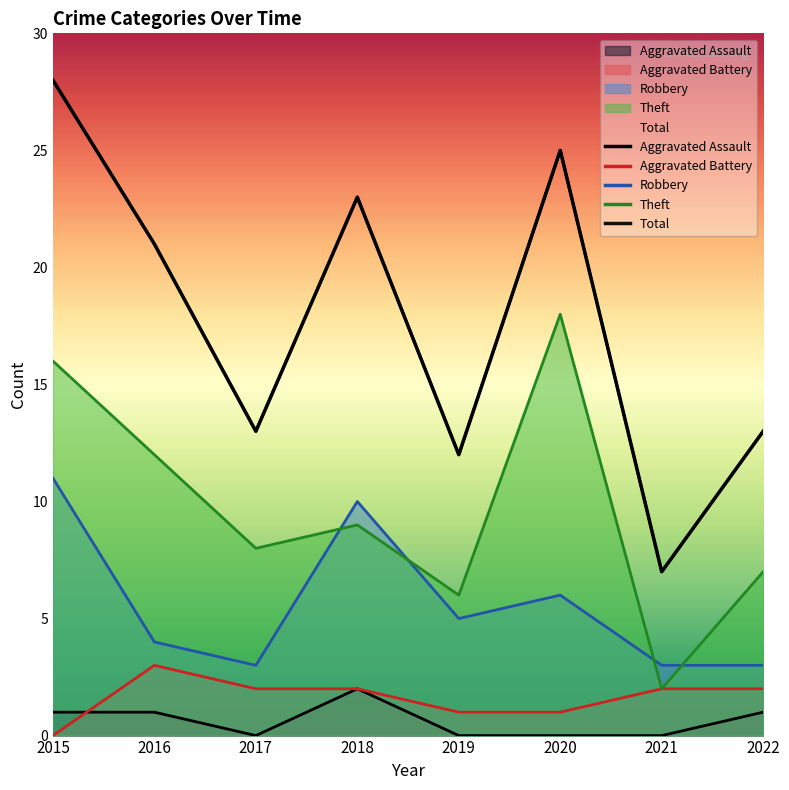

Which has a higher value, 2015 or 2018?

2018